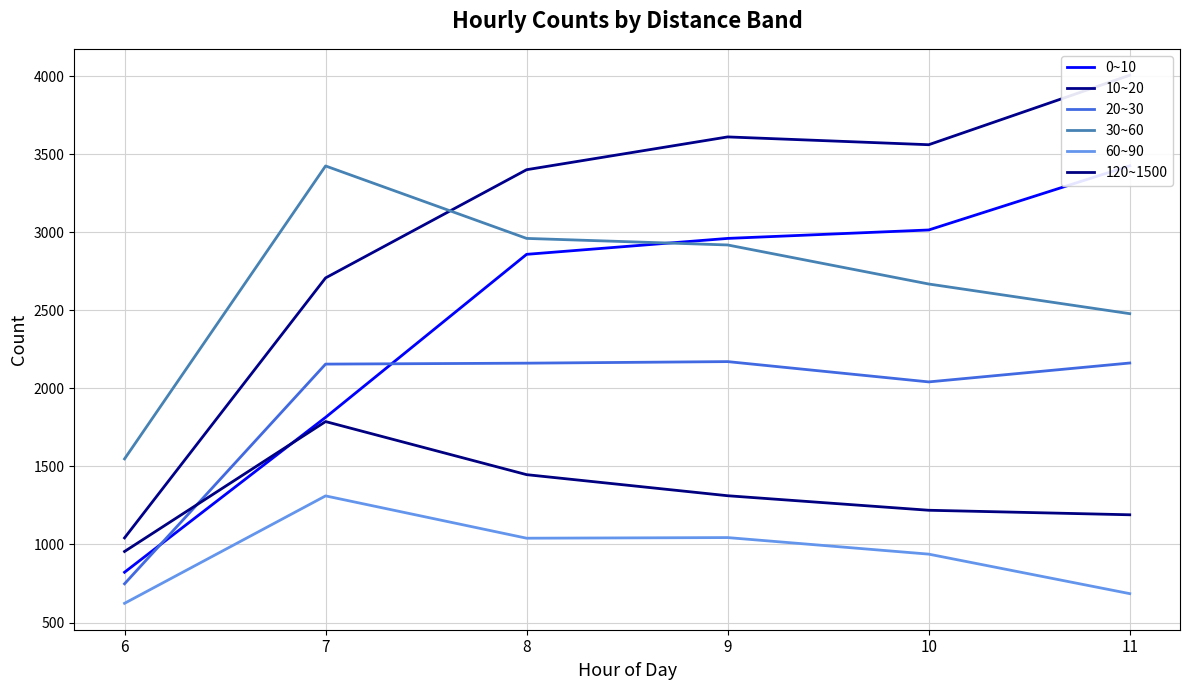

At how many categories does at least one series exceed 3739?

1